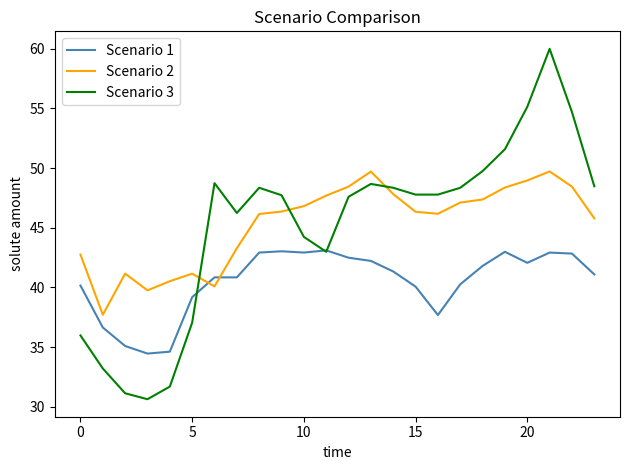

Rank the series by their maximum value, from highest to lowest.

Scenario 3, Scenario 2, Scenario 1